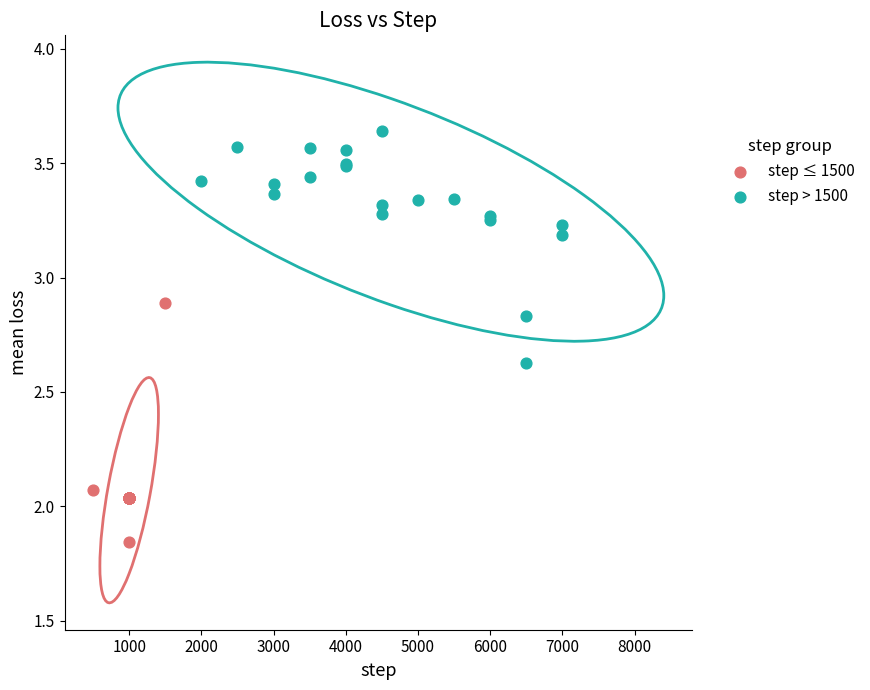

Which series reaches the minimum Y coordinate?

step ≤ 1500